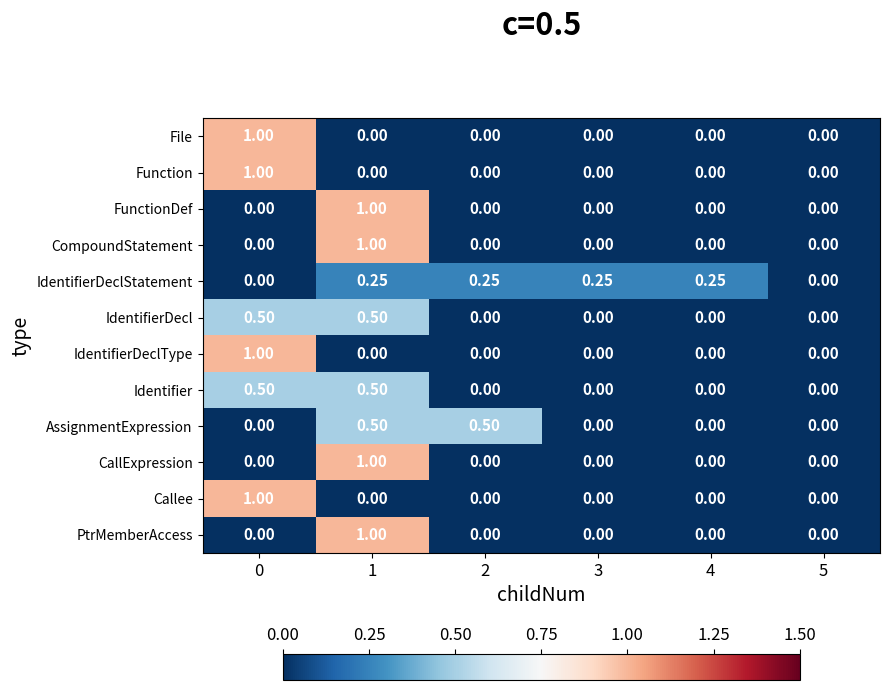

Is the value of File at 5 greater than the value of IdentifierDecl at 1?

No